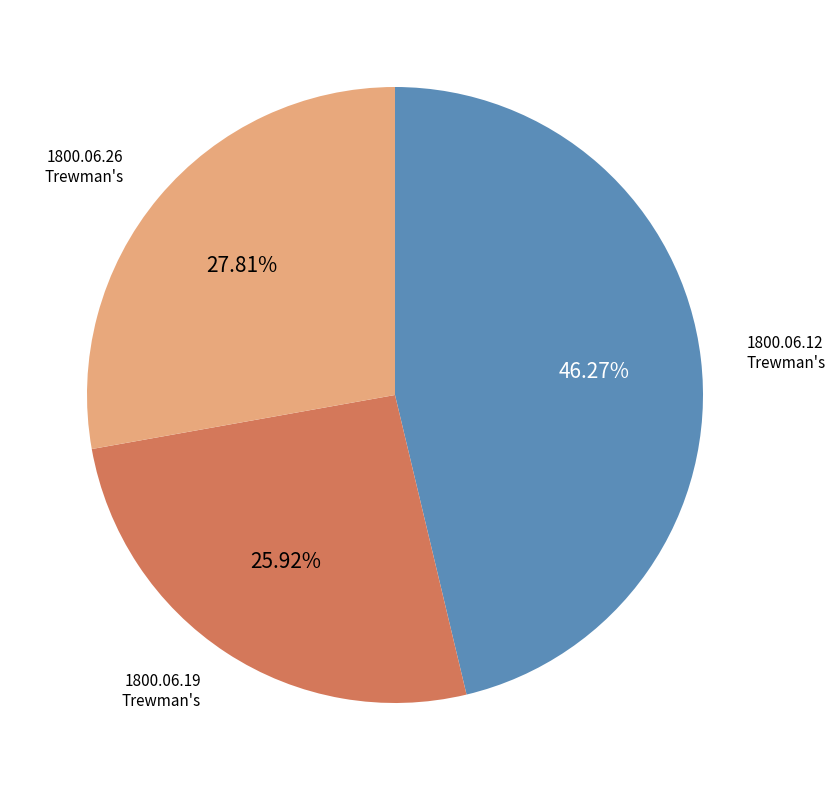

Is there a majority slice in this chart?

No